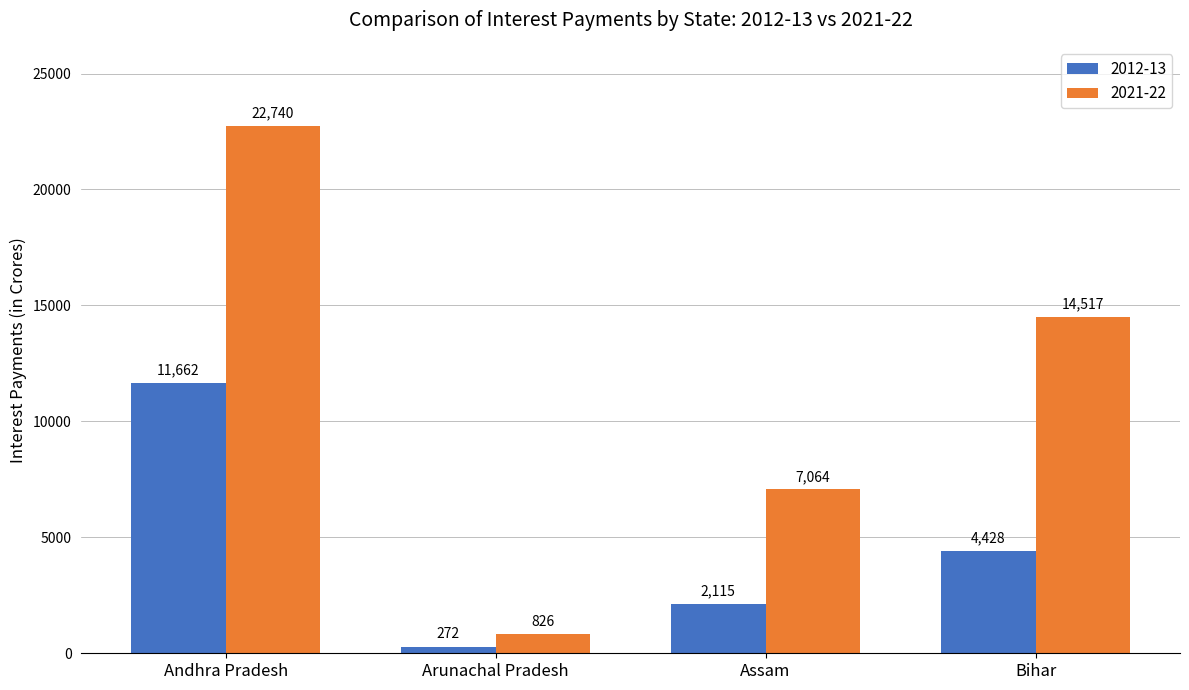

Reading left to right, transcribe all the data shown in this chart.

2012-13: 11662	272	2115	4428
2021-22: 22740	826	7064	14517